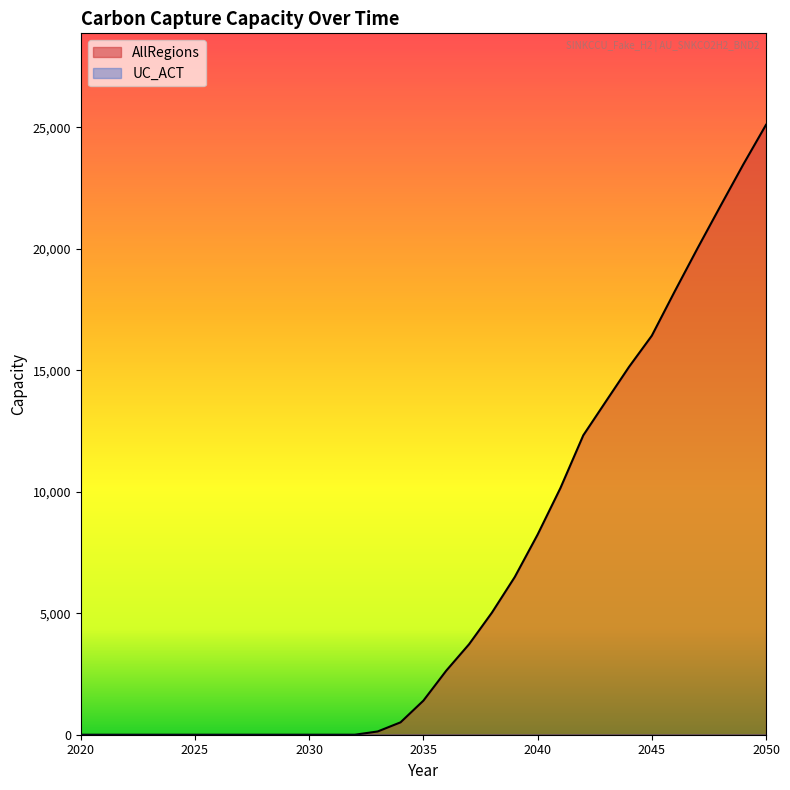

List the labels in order of value, smallest first.

2020, 2021, 2022, 2023, 2024, 2025, 2026, 2027, 2028, 2029, 2030, 2031, 2032, 2033, 2034, 2035, 2036, 2037, 2038, 2039, 2040, 2041, 2042, 2043, 2044, 2045, 2046, 2047, 2048, 2049, 2050